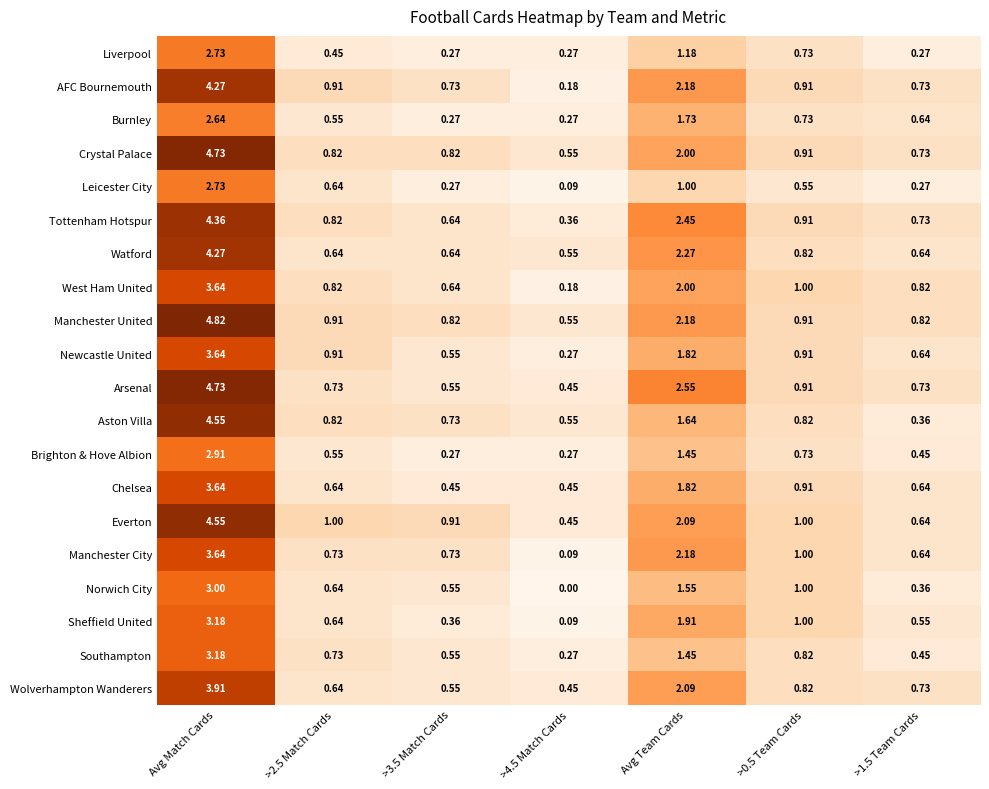

Which category has the highest value in the Norwich City series?

Avg Match Cards